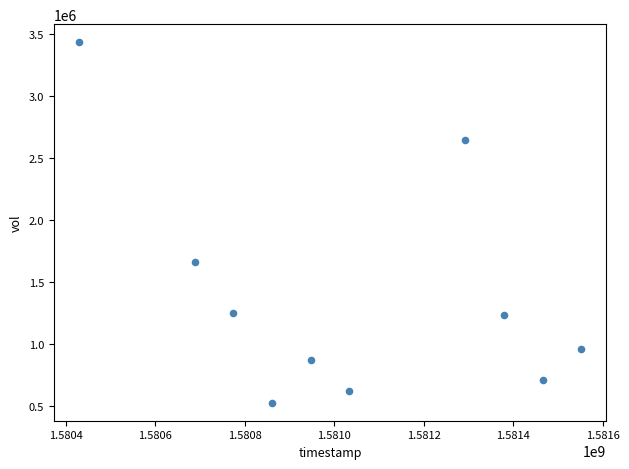

What Y value in the scatter plot is closest to 1977800?

1660700